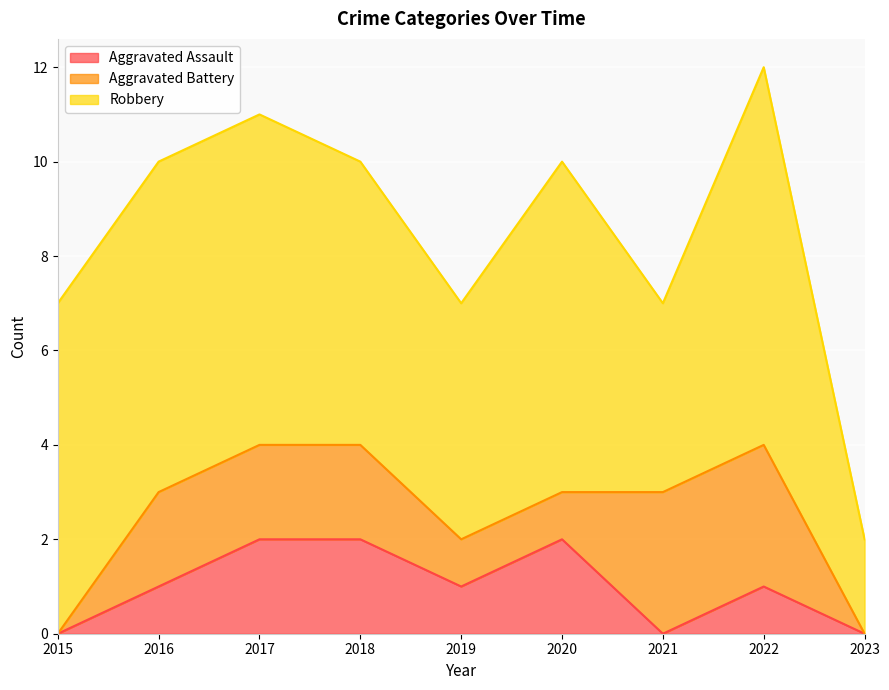

True or false: Robbery has a value of 7 at 2015.

True